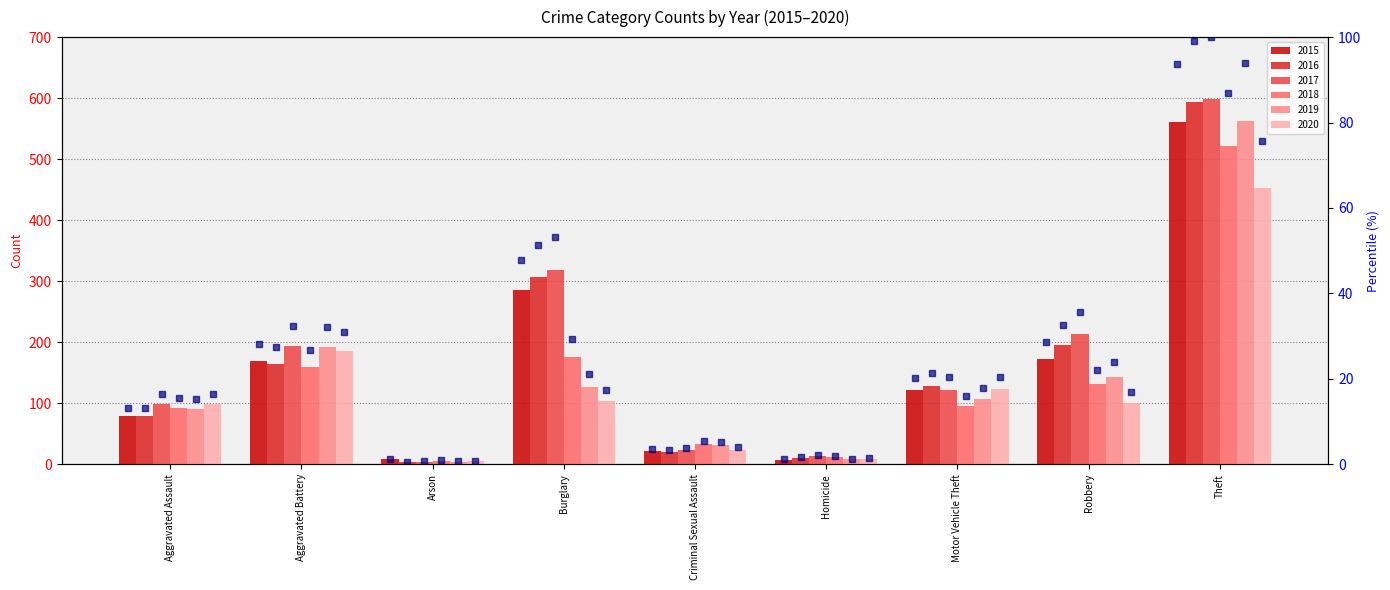

What is the difference between the 2018 percentile values at Burglary and Robbery?

7.3